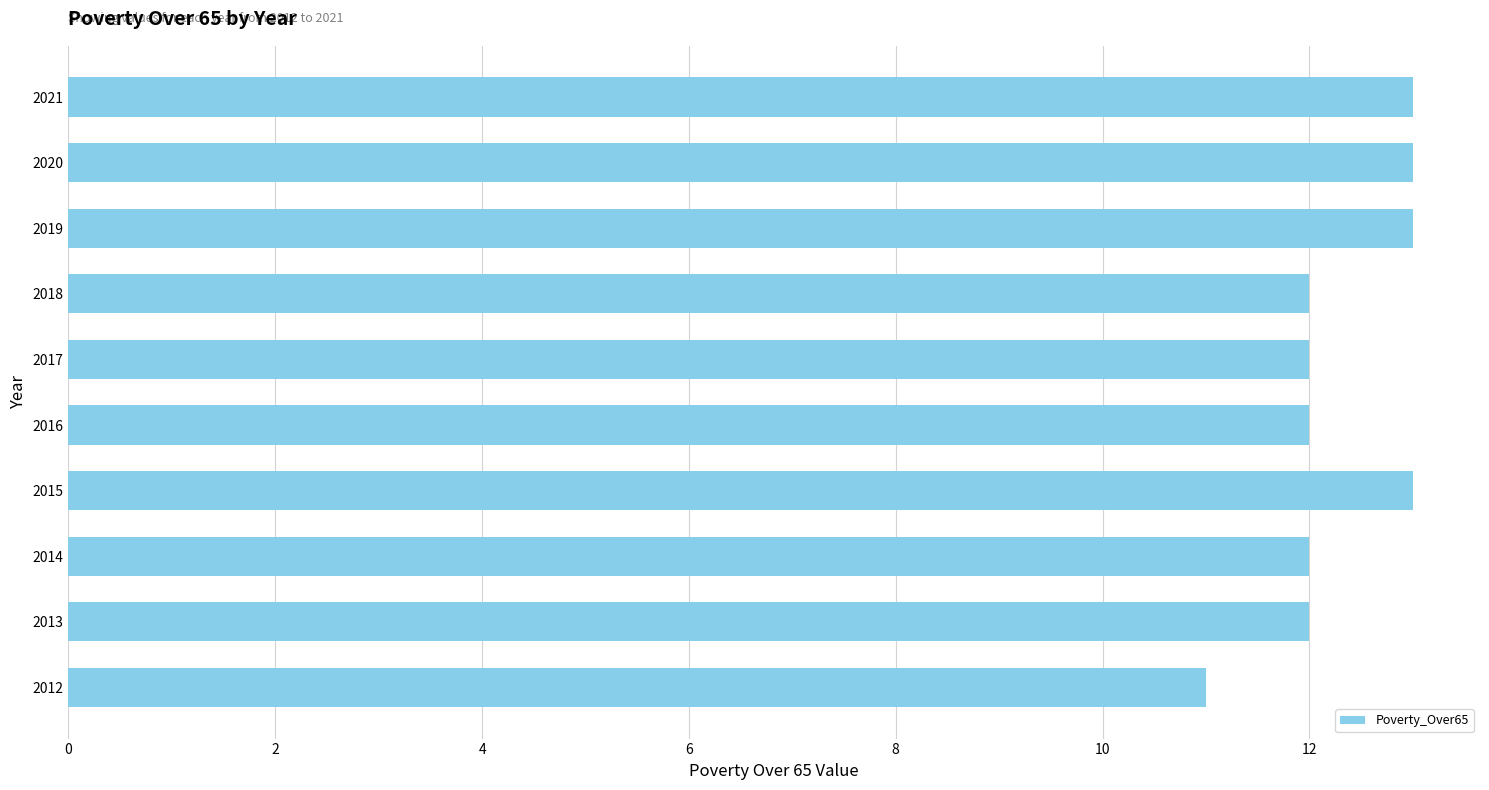

Count the number of categories in the chart.

10